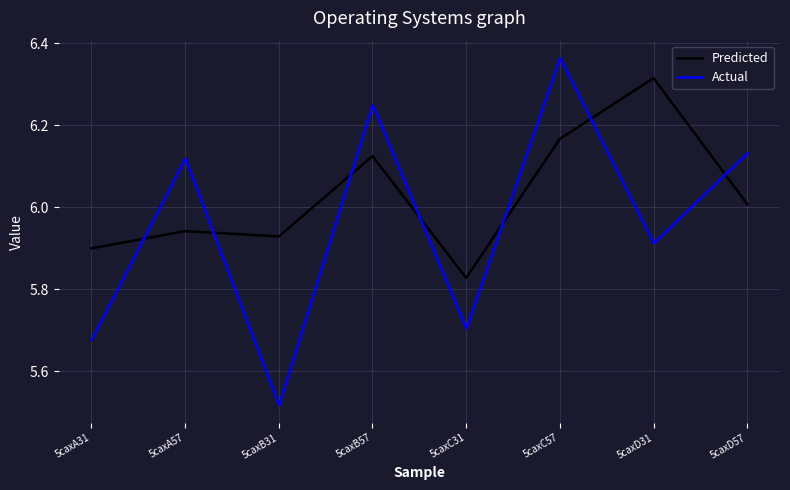

Where is the first local maximum for Predicted?

5caxA57